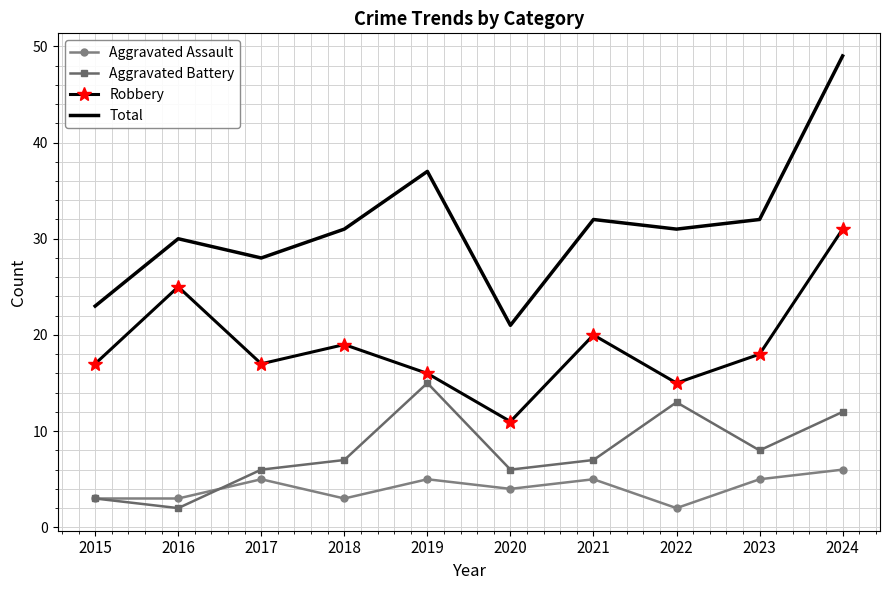

What is the total value across all series at 2024?

98